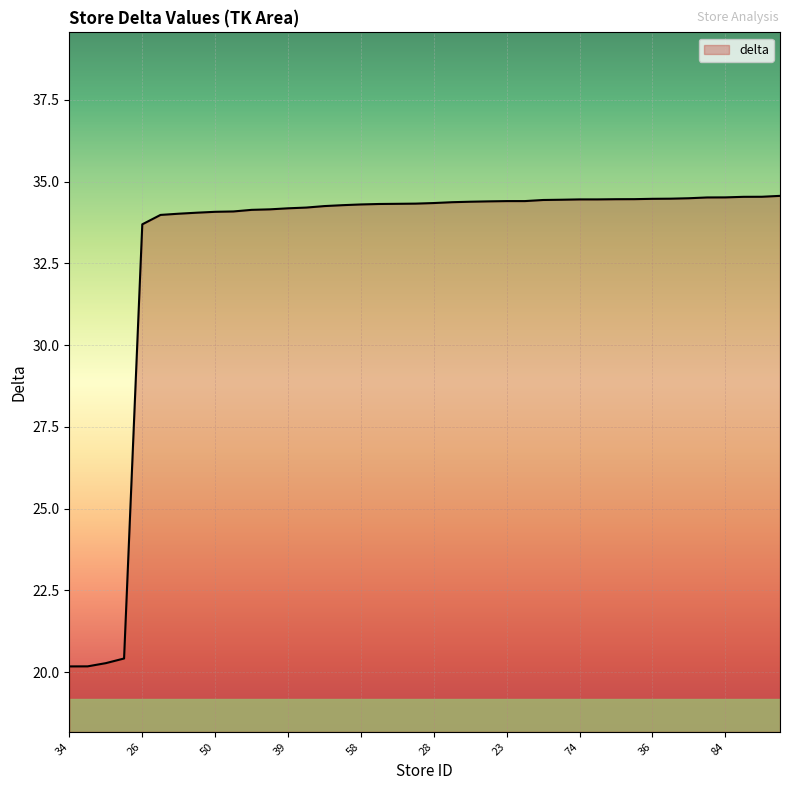

What is the greatest value displayed?

34.6